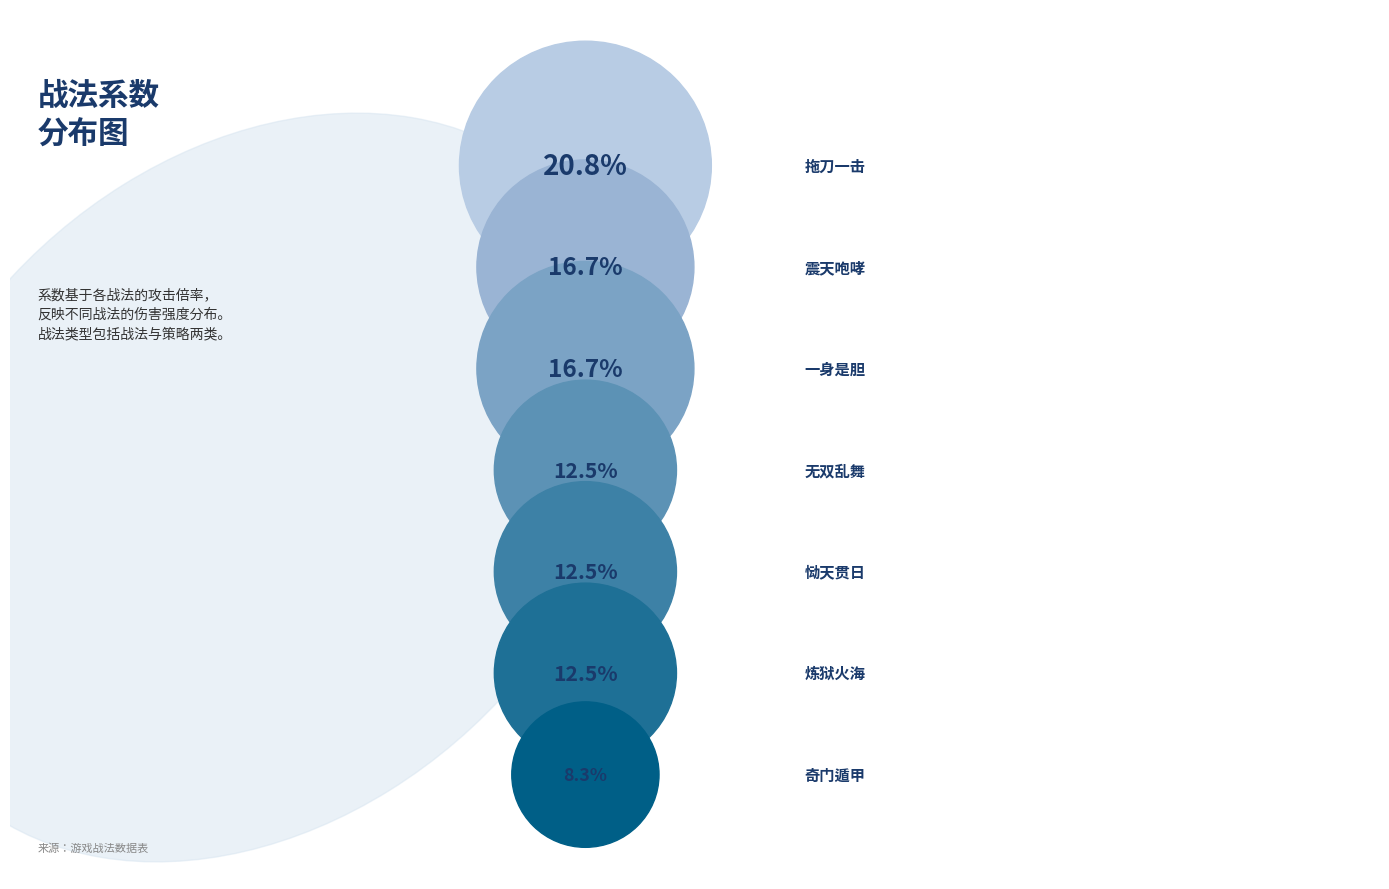

Rank the categories by value from highest to lowest.

拖刀一击, 震天咆哮, 一身是胆, 无双乱舞, 恸天贯日, 炼狱火海, 奇门遁甲